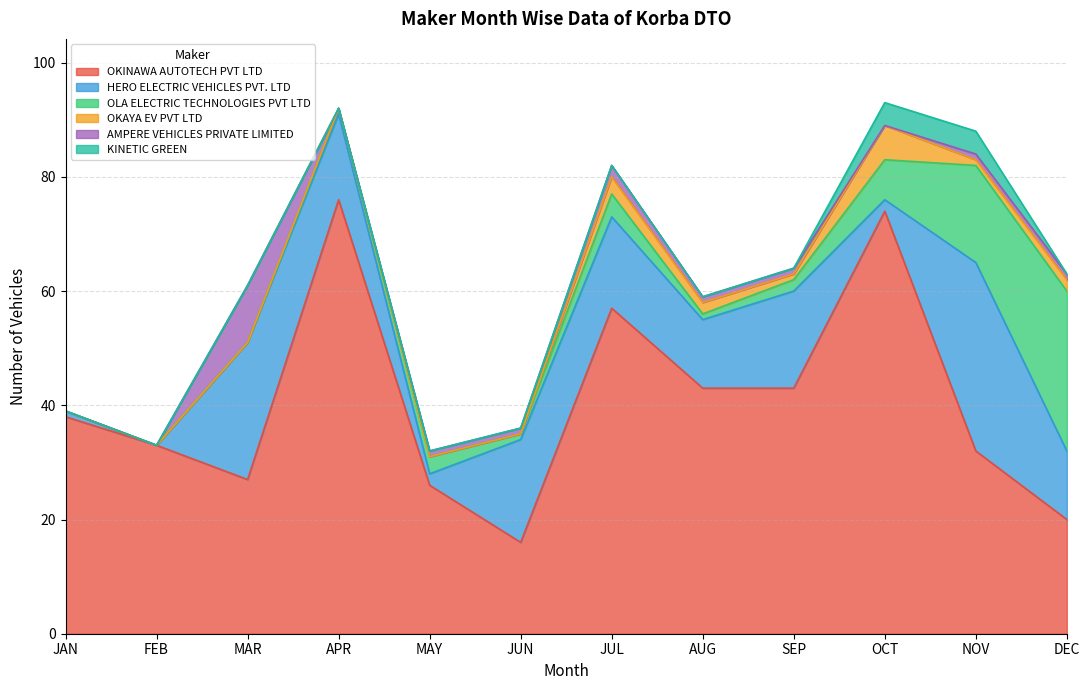

Reading left to right, list all the values displayed in this chart.

OKINAWA AUTOTECH PVT LTD: JAN=38	FEB=33	MAR=27	APR=76	MAY=26	JUN=16	JUL=57	AUG=43	SEP=43	OCT=74	NOV=32	DEC=20
HERO ELECTRIC VEHICLES PVT. LTD: JAN=1	FEB=0	MAR=24	APR=15	MAY=2	JUN=18	JUL=16	AUG=12	SEP=17	OCT=2	NOV=33	DEC=12
OLA ELECTRIC TECHNOLOGIES PVT LTD: JAN=0	FEB=0	MAR=0	APR=1	MAY=3	JUN=1	JUL=4	AUG=1	SEP=2	OCT=7	NOV=17	DEC=28
OKAYA EV PVT LTD: JAN=0	FEB=0	MAR=0	APR=0	MAY=0	JUN=0	JUL=3	AUG=2	SEP=1	OCT=6	NOV=1	DEC=2
AMPERE VEHICLES PRIVATE LIMITED: JAN=0	FEB=0	MAR=10	APR=0	MAY=1	JUN=1	JUL=2	AUG=1	SEP=1	OCT=0	NOV=1	DEC=1
KINETIC GREEN: JAN=0	FEB=0	MAR=0	APR=0	MAY=0	JUN=0	JUL=0	AUG=0	SEP=0	OCT=4	NOV=4	DEC=0